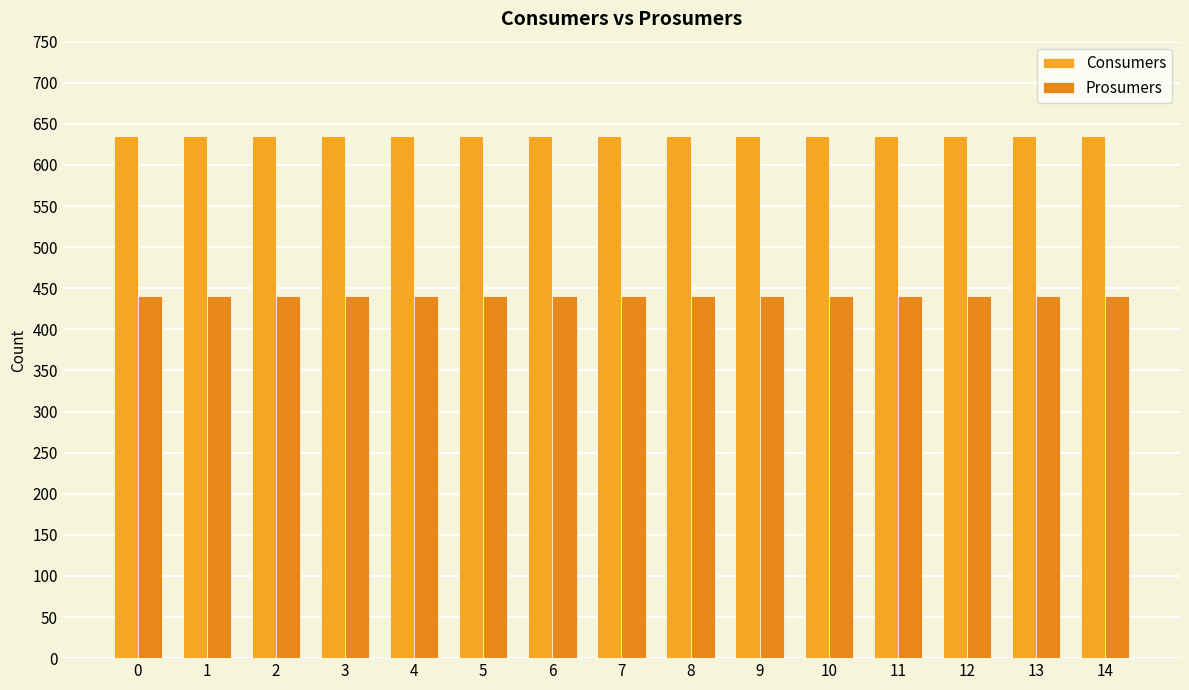

Which series has the largest total across all categories?

Consumers